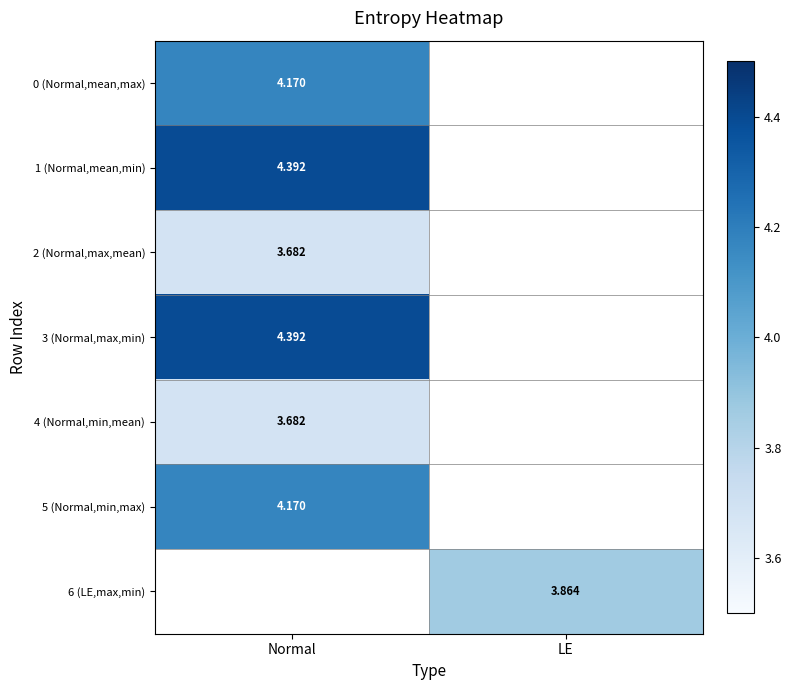

Where does the 5 (Normal,min,max) series first go above 4?

Normal